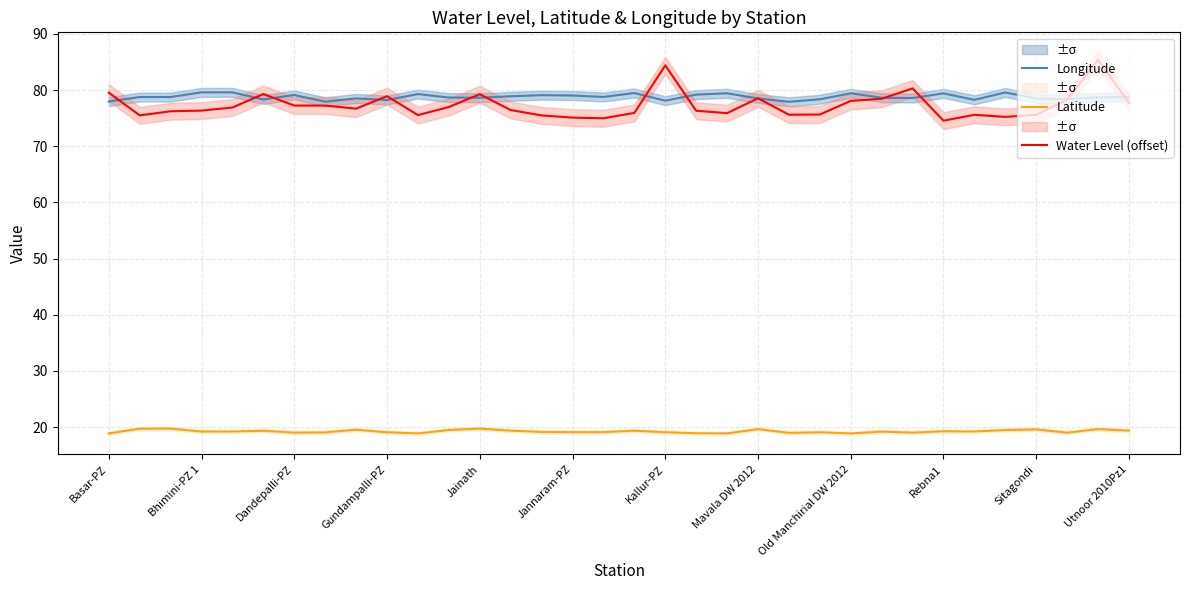

What is the difference between the second highest and second lowest values in the Water Level (offset) series?

9.4